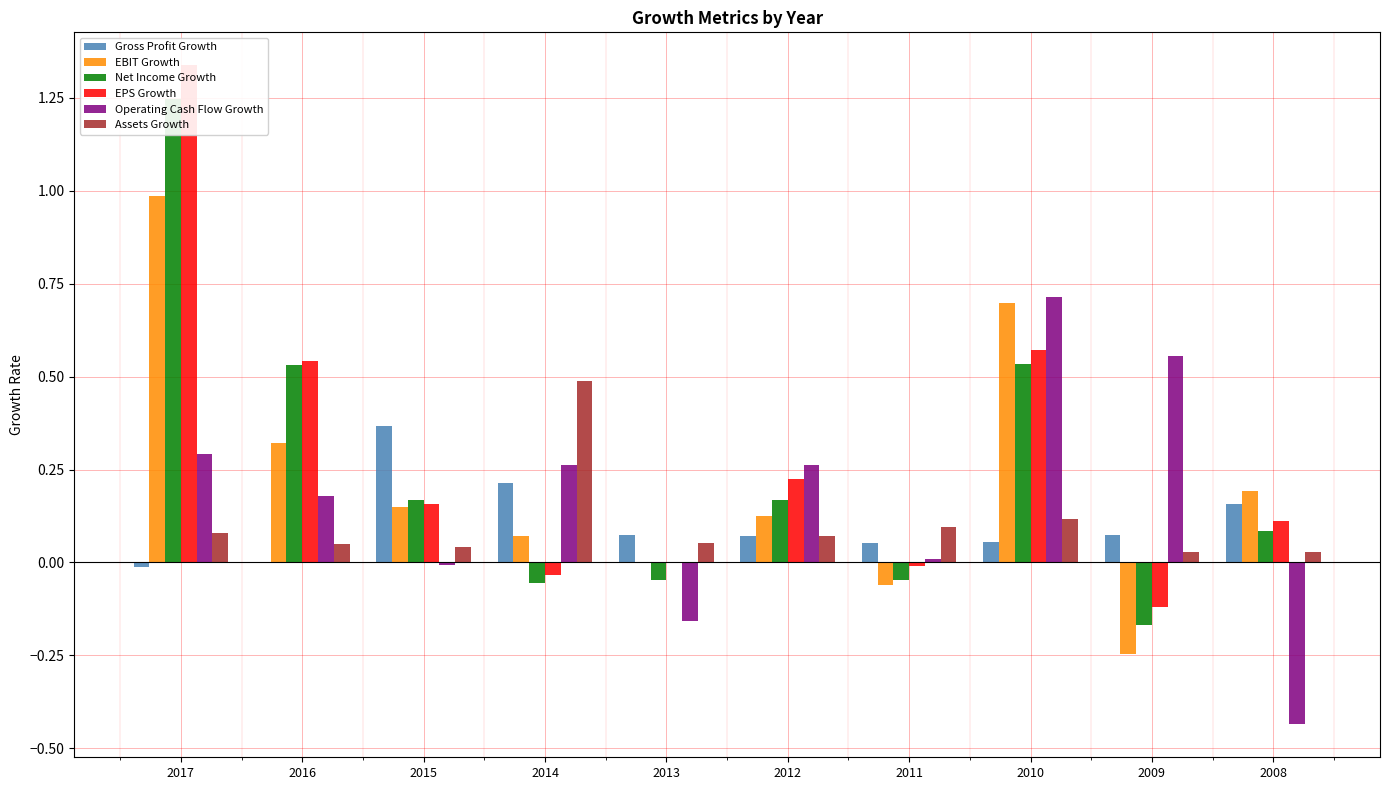

How many negative values does the Operating Cash Flow Growth series have?

3